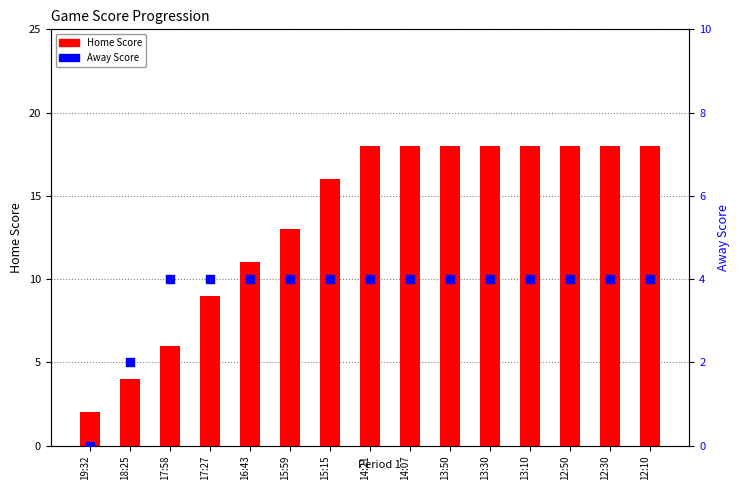

Is the value of Home Score at 14:07 greater than the value of Away Score at 18:25?

Yes